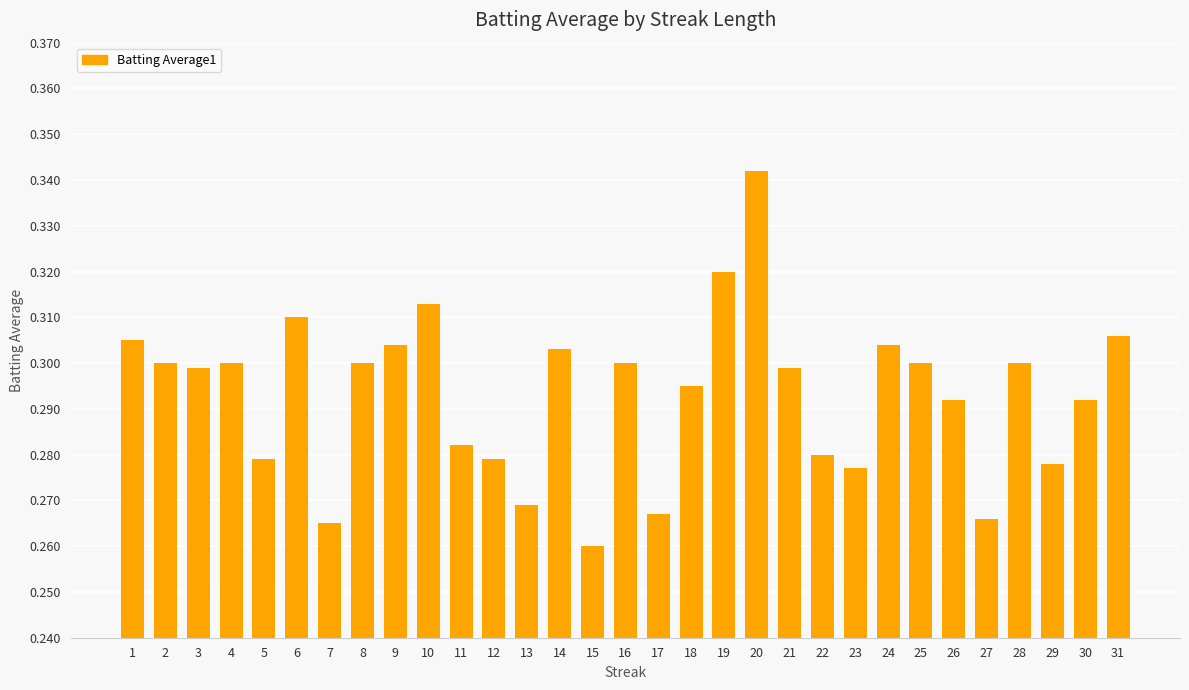

Which label corresponds to the smallest value in the chart?

15